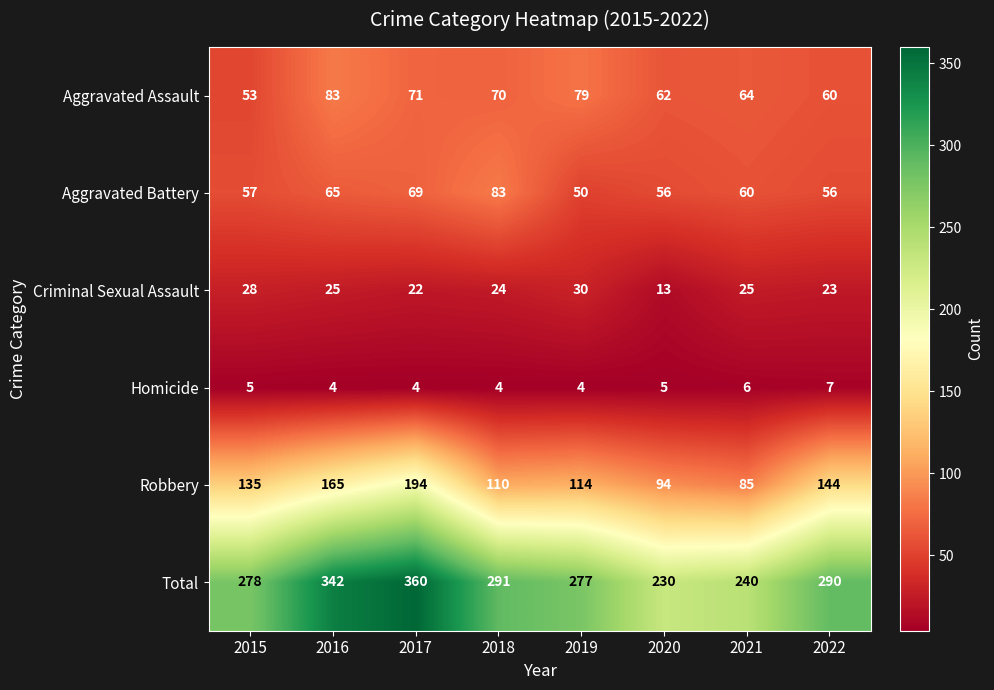

What is the difference between the highest and lowest values at 2021?

234